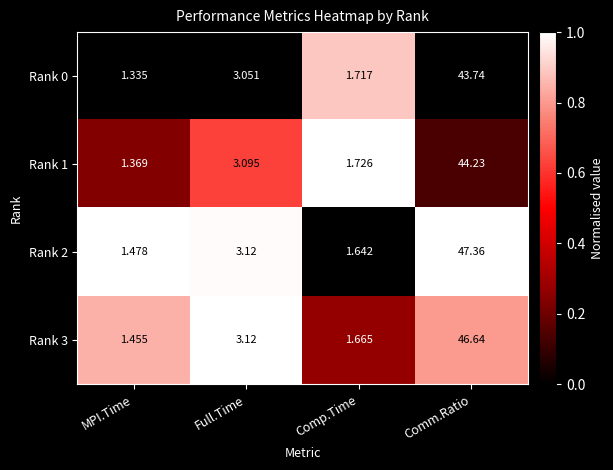

Which series has the widest spread of values?

Rank 2